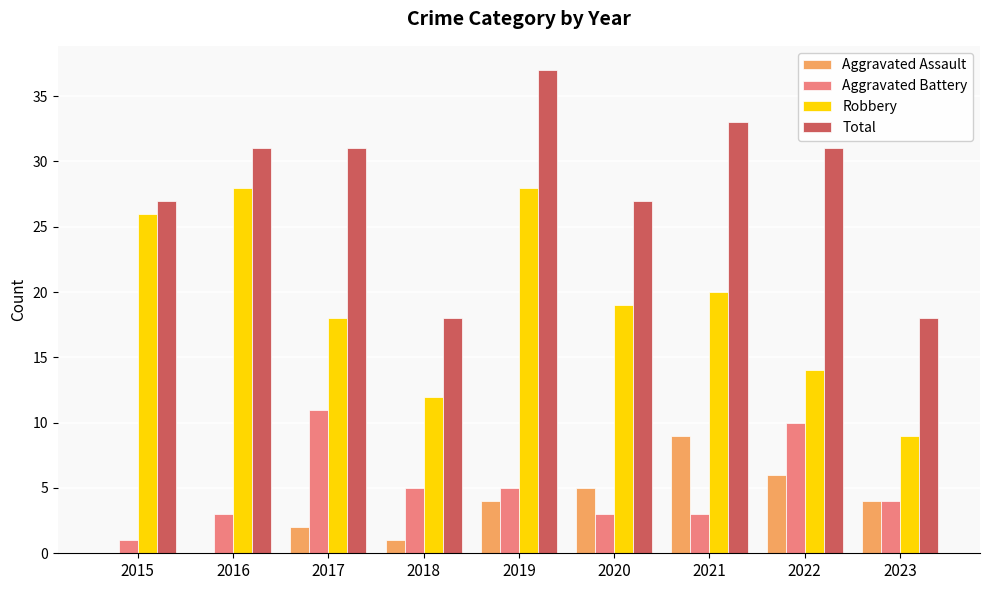

What is the sum of the Total values at 2015 and 2023?

45